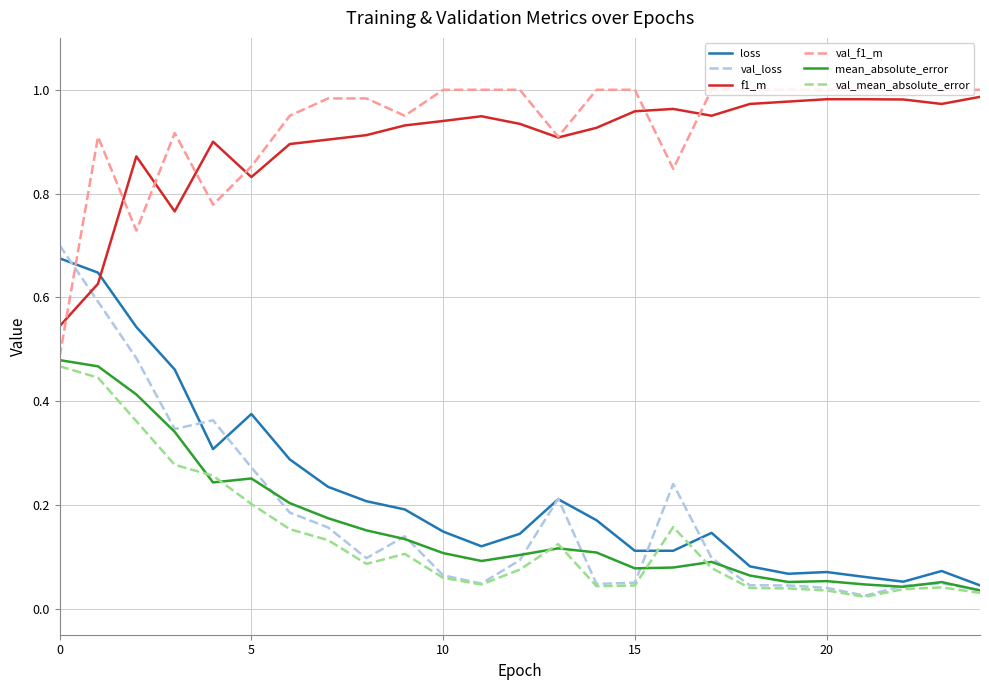

True or false: mean_absolute_error and f1_m cross at least once.

False